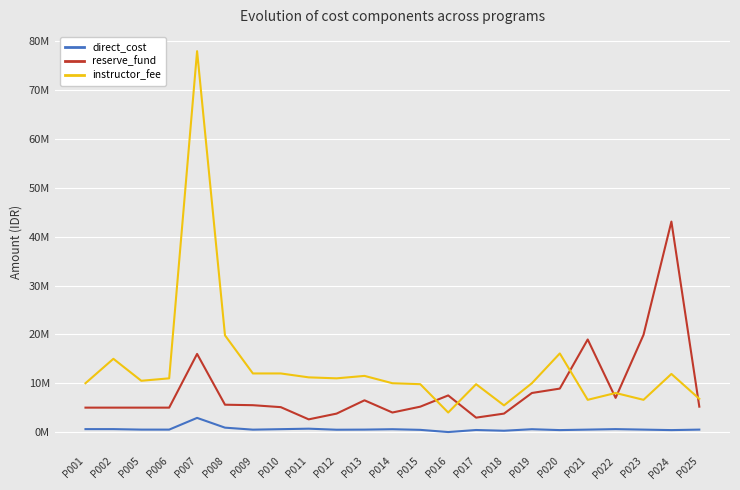

The instructor_fee series shows 6600000 at P021. True or false?

True